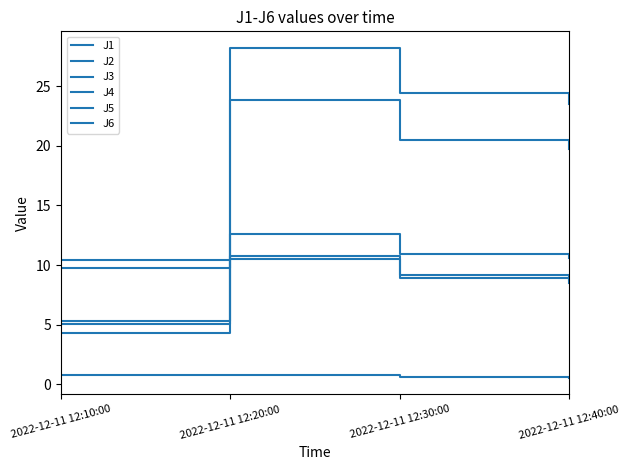

How many lines are shown in the chart?

6